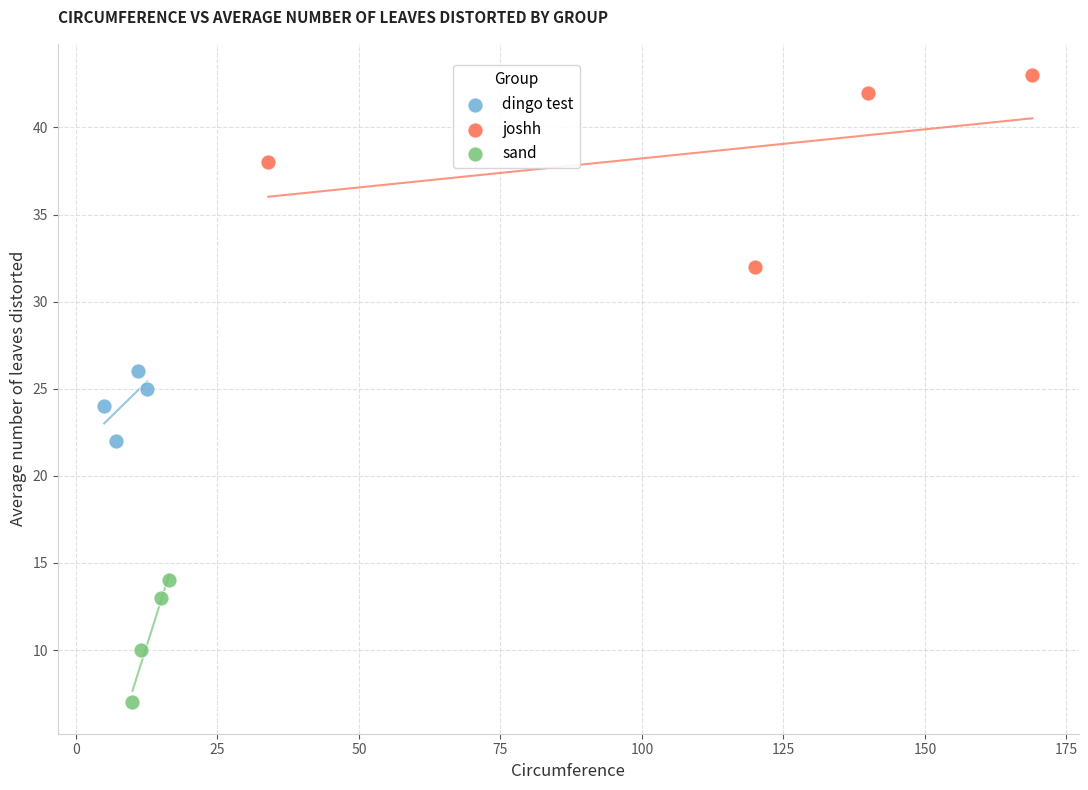

Which series reaches the maximum Y coordinate?

joshh